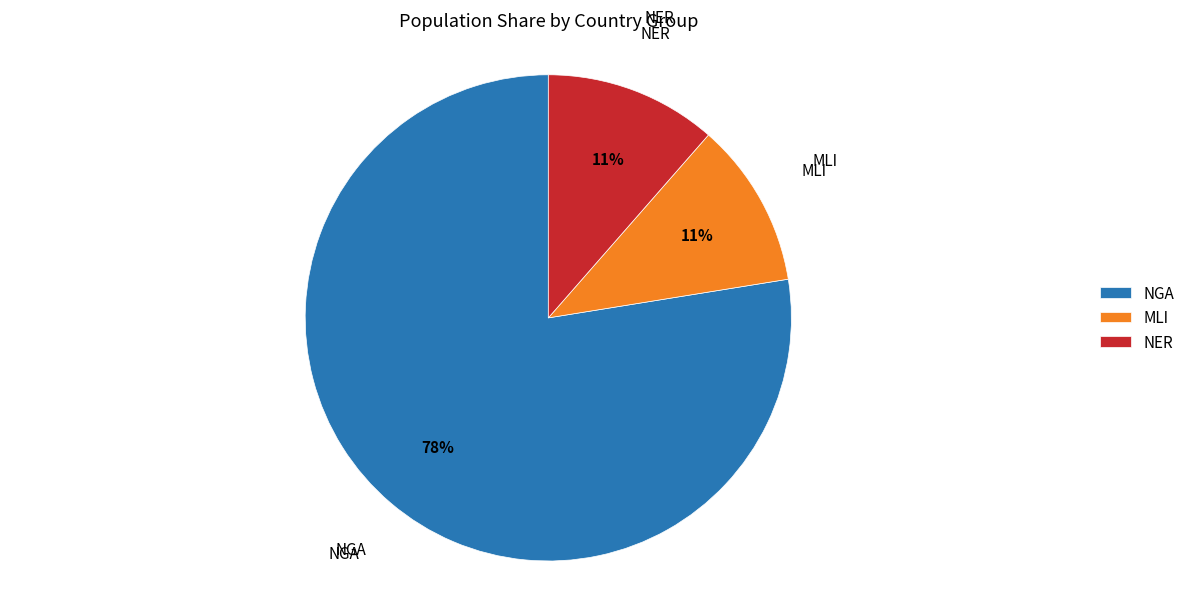

How many segments does this pie chart have?

3